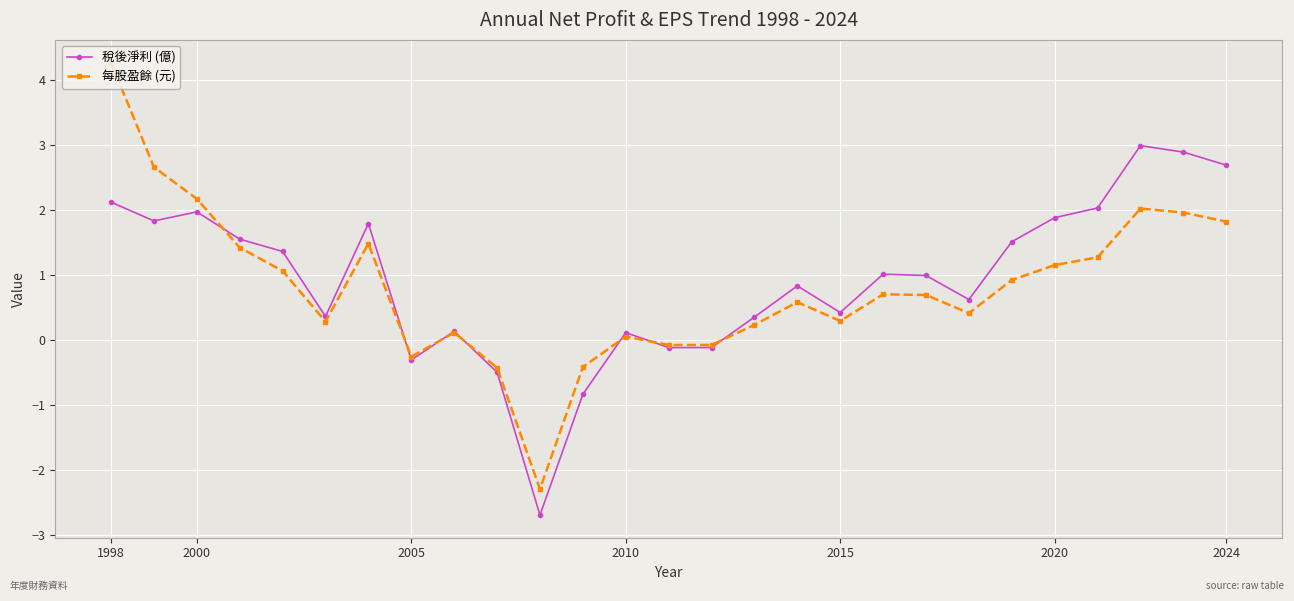

True or false: 稅後淨利 (億) has more than 1 points higher than both neighbors.

True